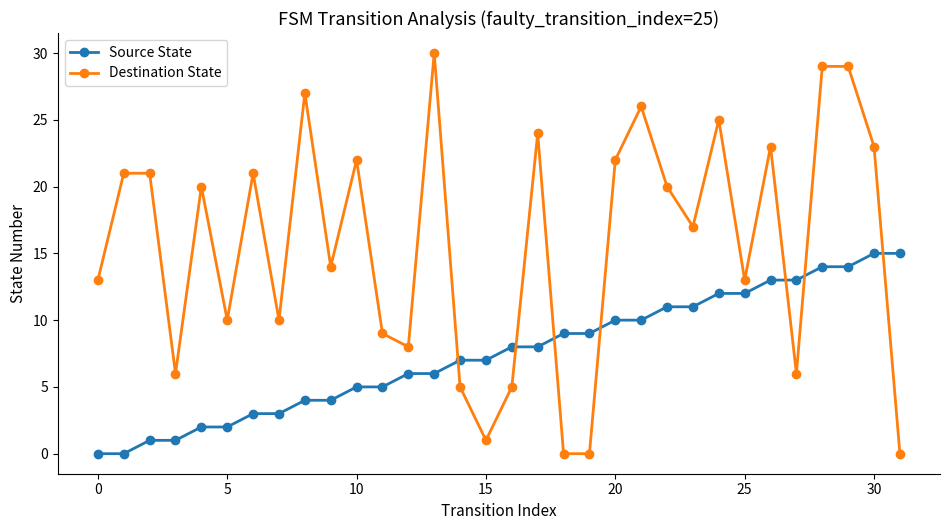

How many intersections are there between Destination State and Source State?

7